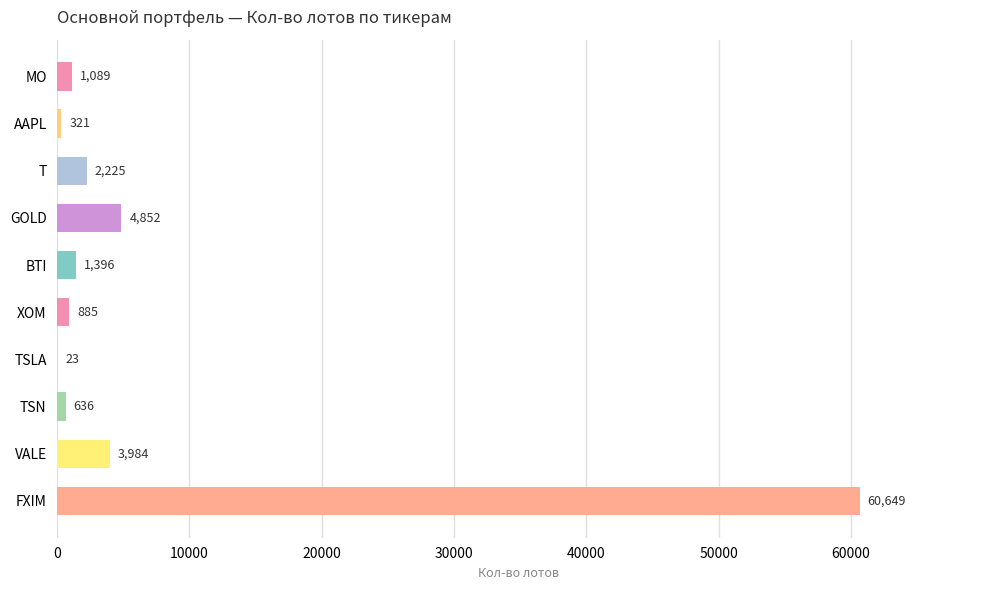

What is the approximate value at AAPL, to the nearest 100?

300